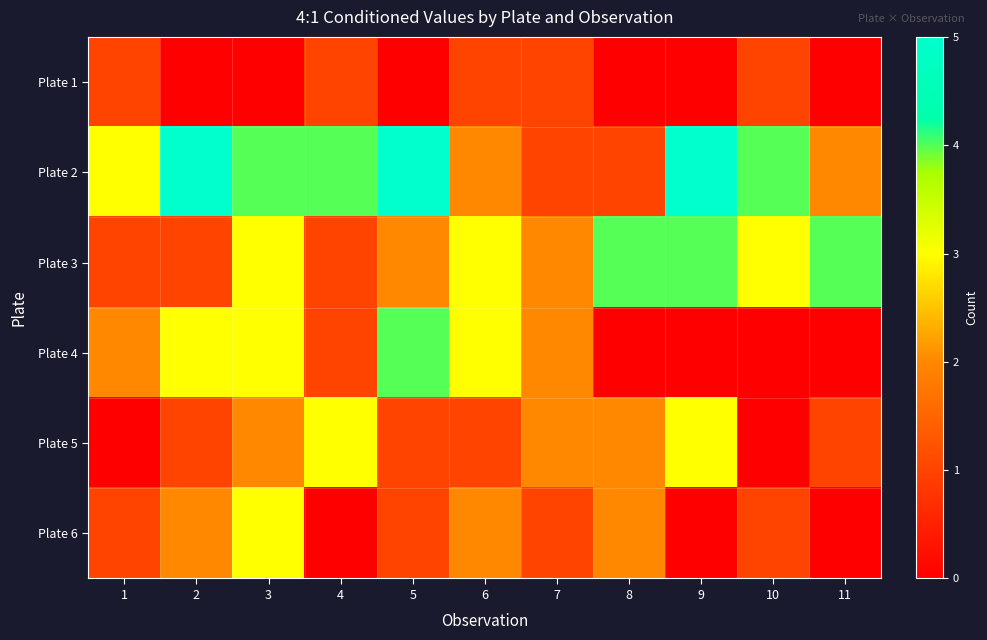

Which has a higher value, 2 or 4?

4